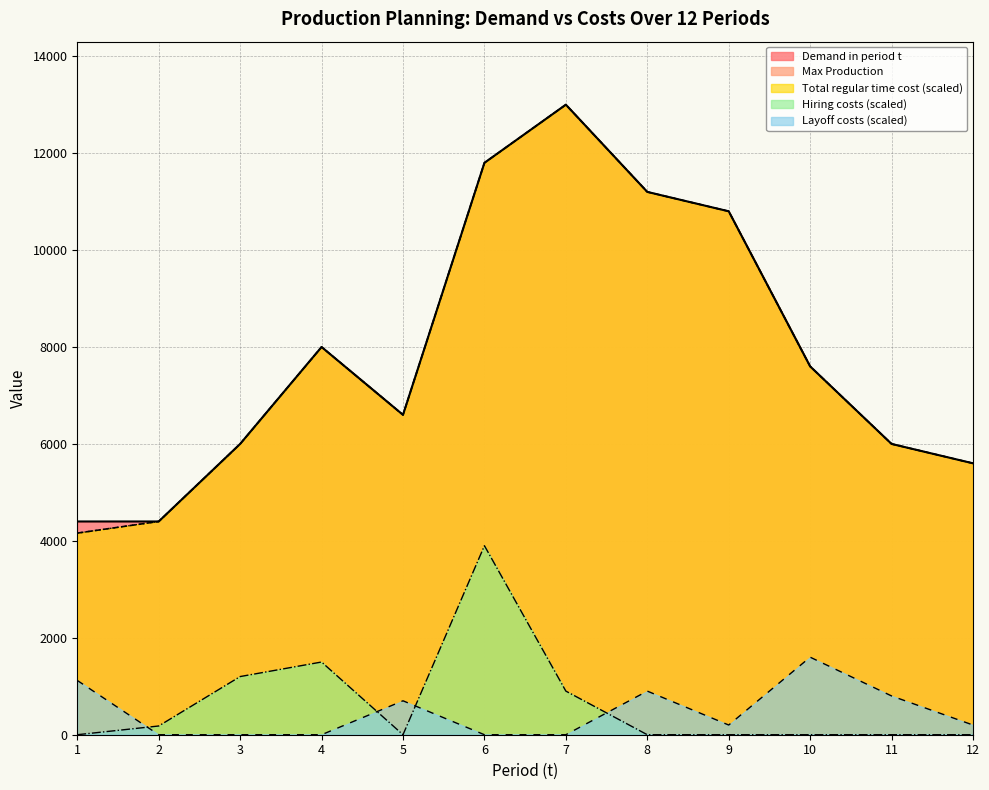

Reading right to left, transcribe all the data shown in this chart.

Demand in period t: 5600	6000	7600	10800	11200	13000	11800	6600	8000	6000	4400	4400
Max Production: 5600	6000	7600	10800	11200	13000	11800	6600	8000	6000	4400	4160
Total regular time cost: 5600	6000	7600	10800	11200	13000	11800	6600	8000	6000	4400	4160
Hiring costs: 0	0	0	0	0	900	3900	0	1500	1200	180	0
Layoff costs: 200	800	1600	200	900	0	0	700	0	0	0	1120